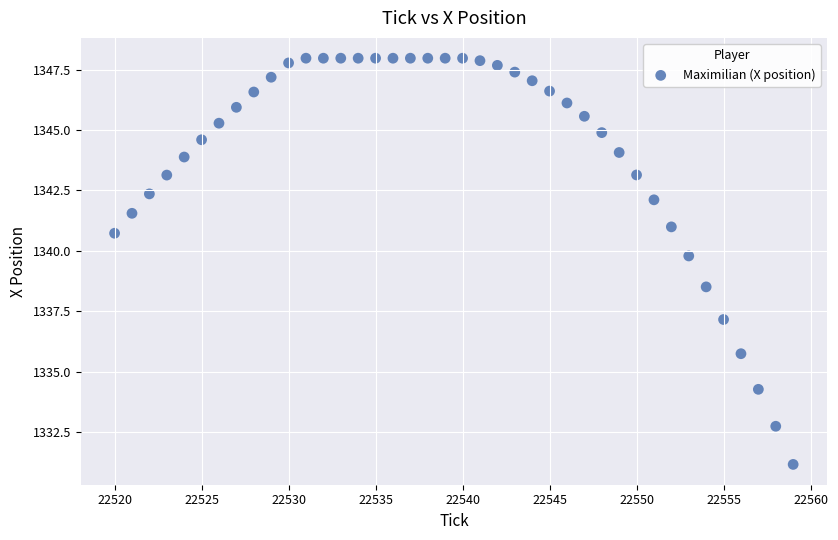

What Y value in the scatter plot is closest to 1339?

1338.5